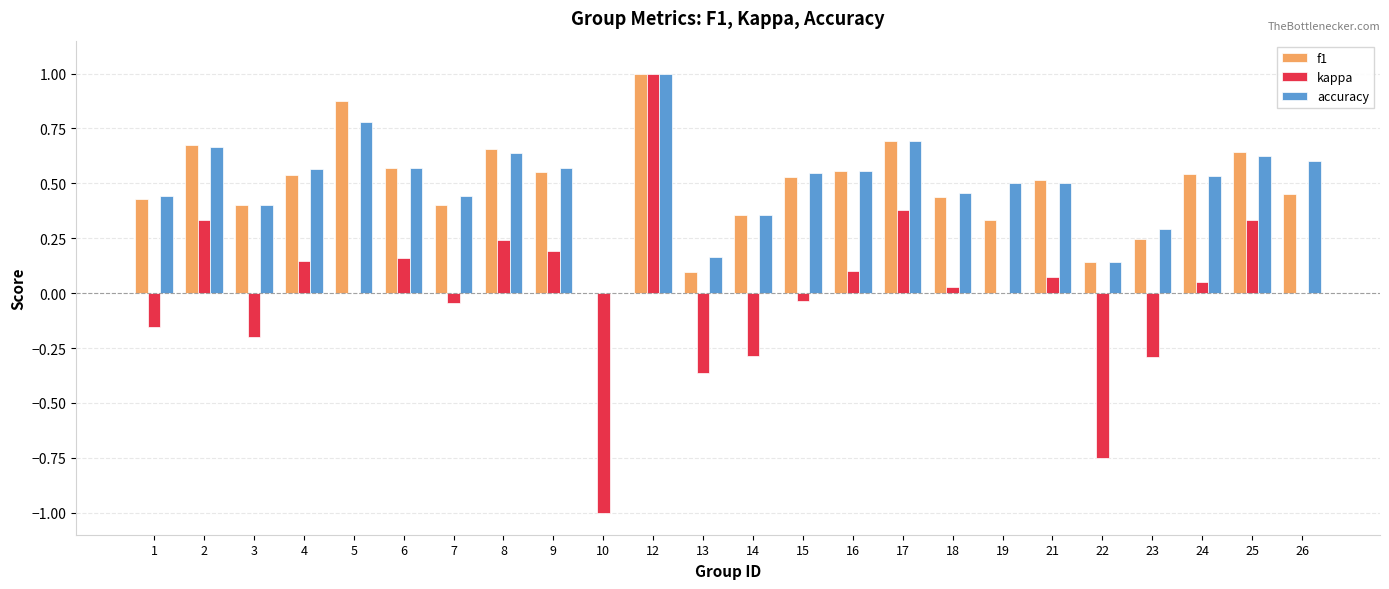

Which series has the widest spread of values?

kappa